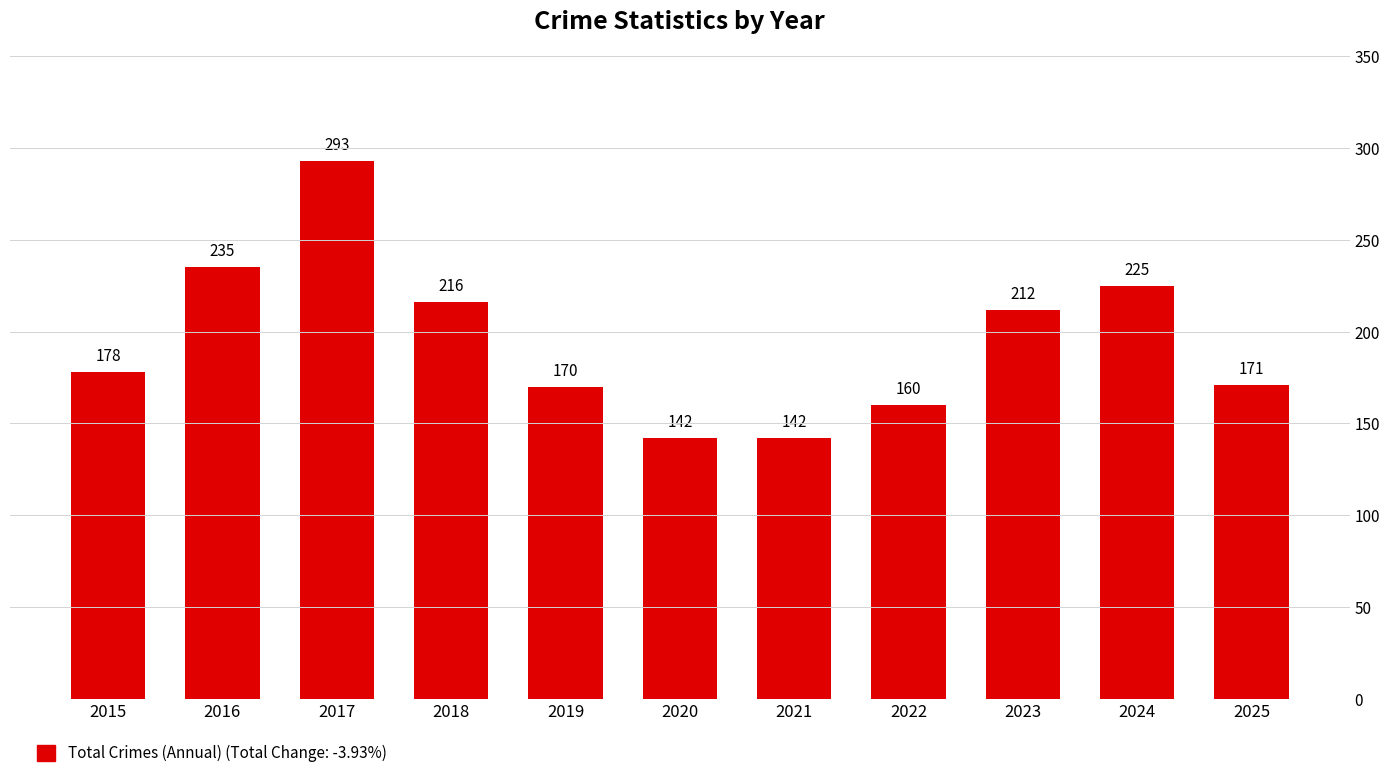

What is the greatest value displayed?

293